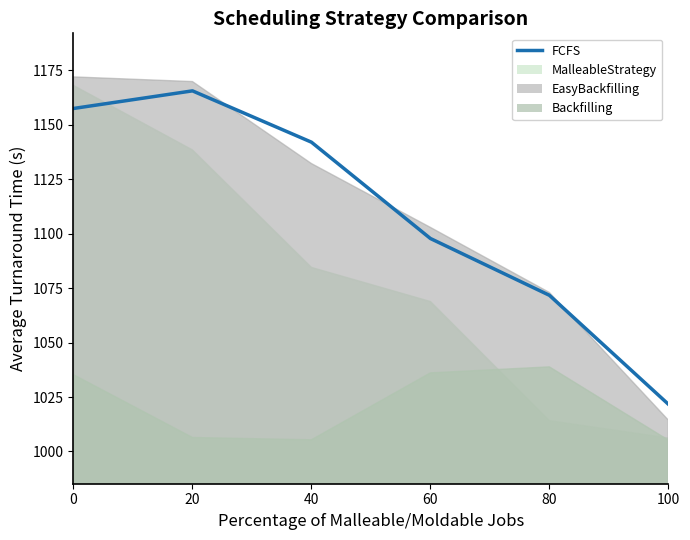

What is the difference between the values at 100 and 80?

50.0